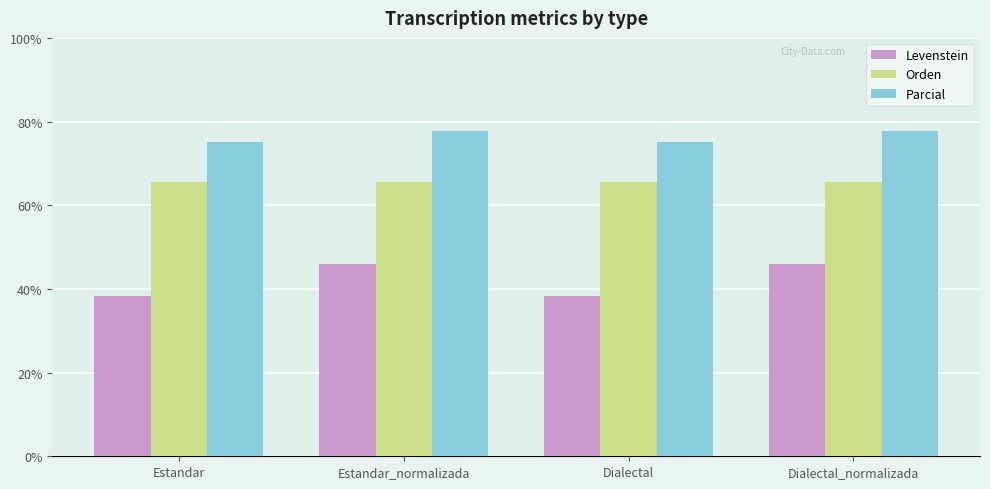

What is the spread (max minus min) of values at Dialectal?

36.7